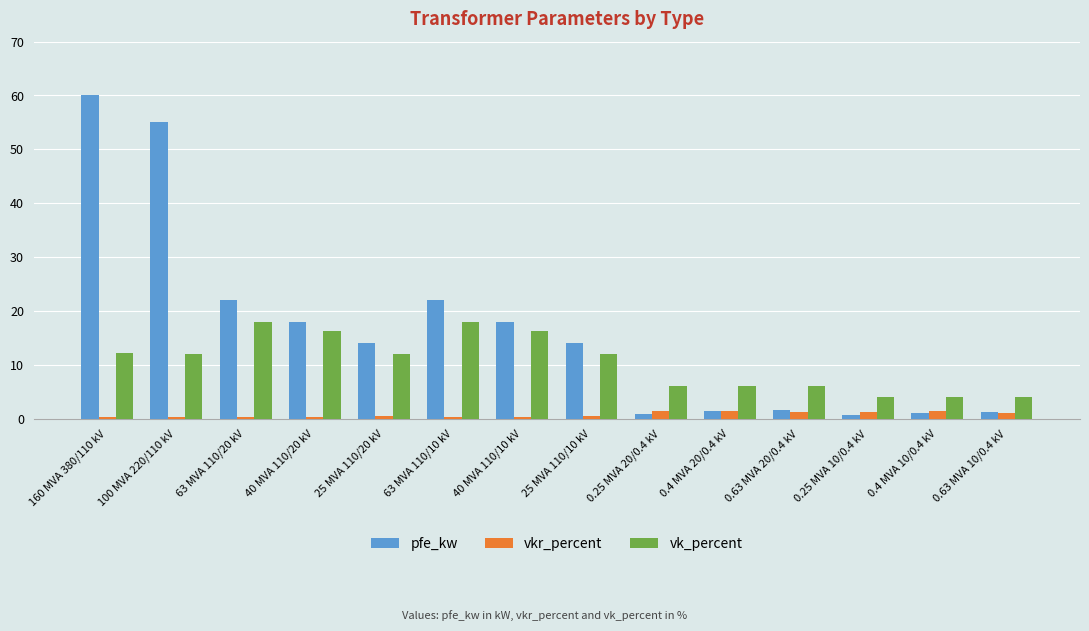

Which series has the widest spread of values?

pfe_kw